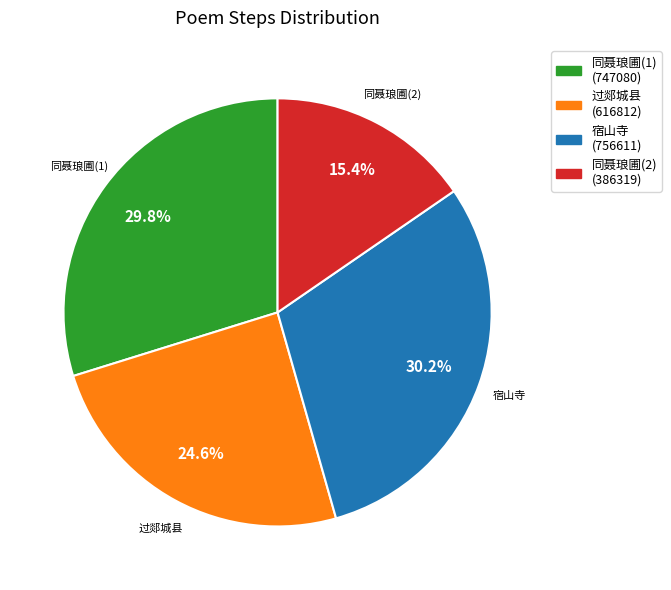

Approximately how many times larger is the value at 宿山寺 compared to 同聂琅圃(2)?

2.0